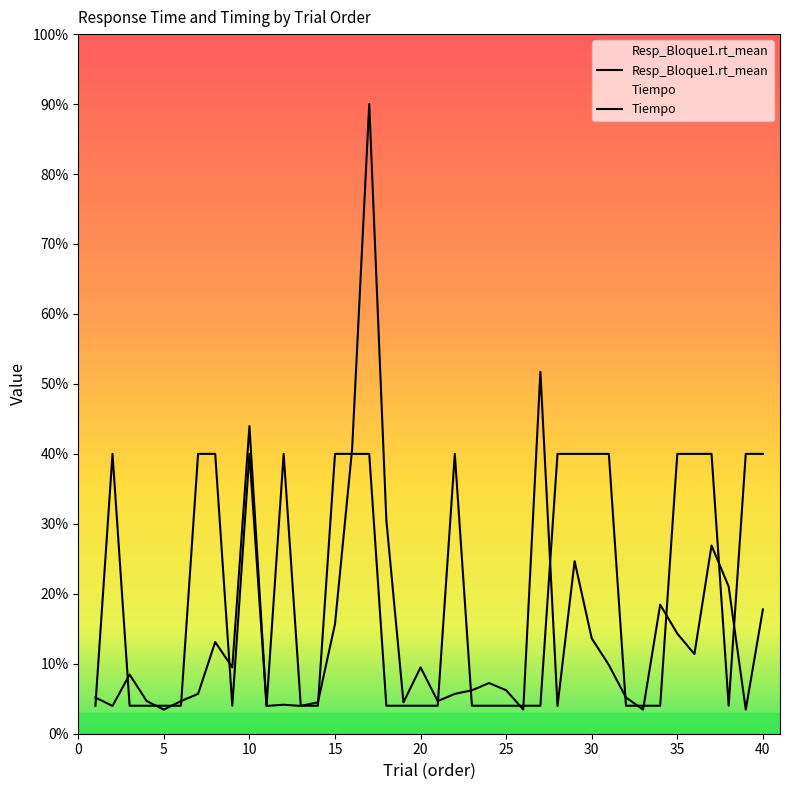

True or false: Tiempo has more than 0 interior local peaks.

True